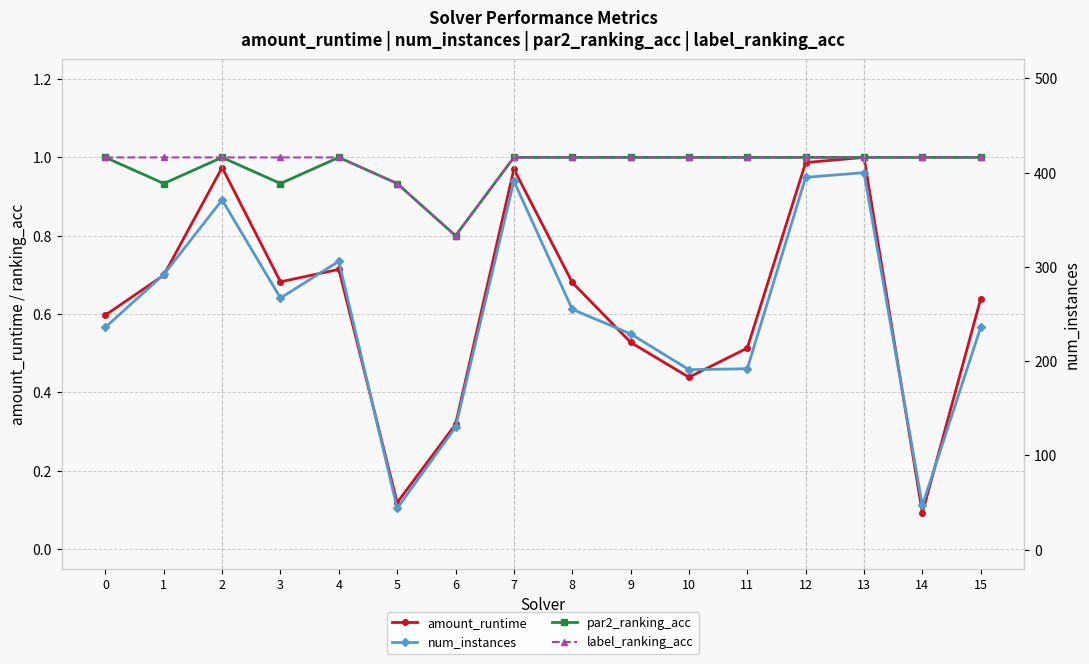

Which series has the widest spread of values?

num_instances